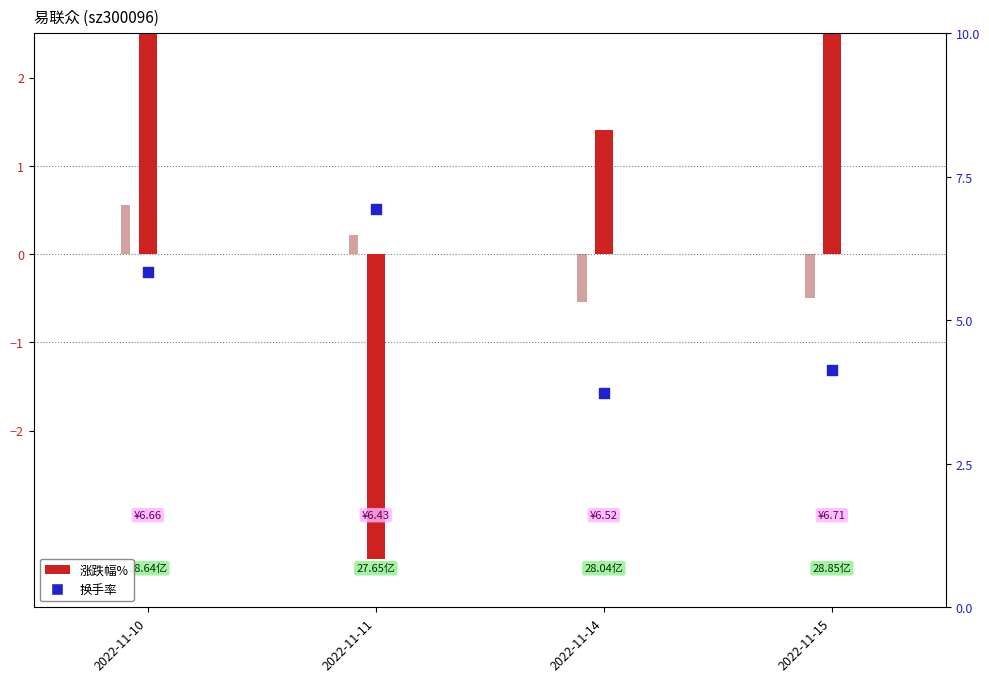

What is the total value across all series at 2022-11-10?

12.3